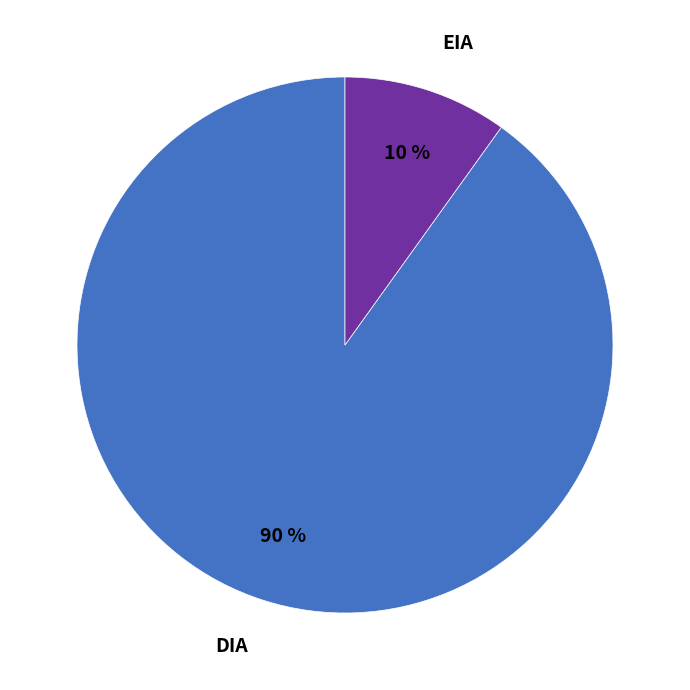

What is the largest slice in the pie chart?

DIA